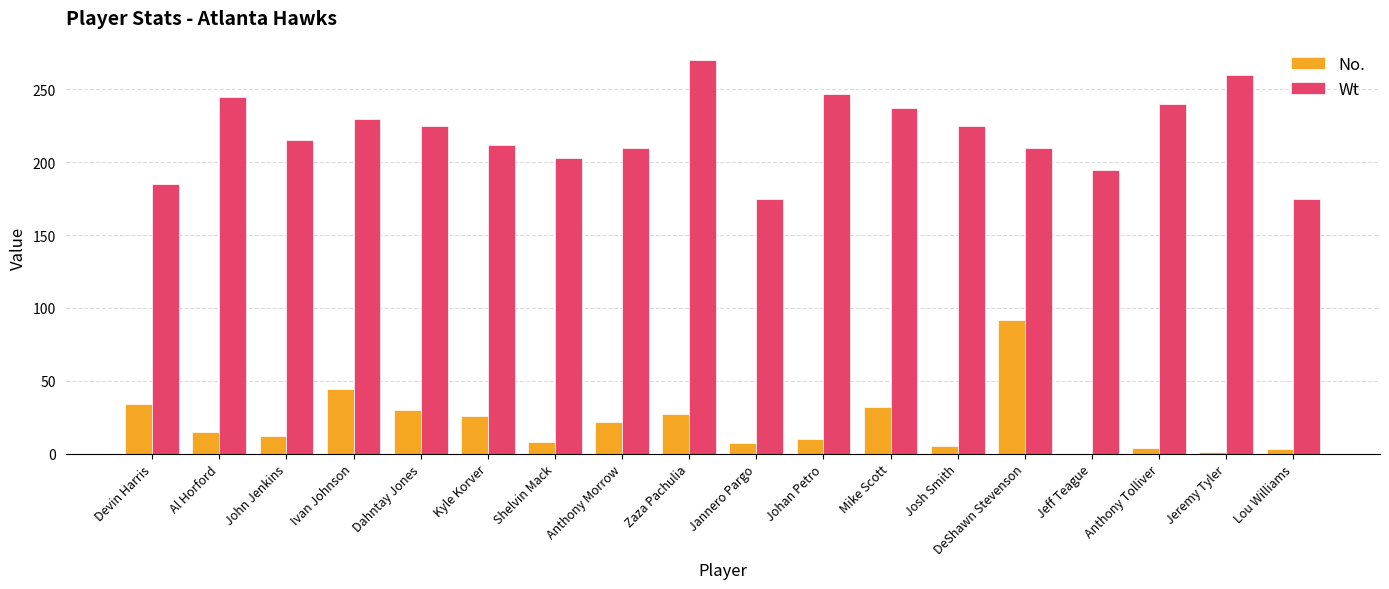

What is the sum of the Wt values at Dahntay Jones and Mike Scott?

462